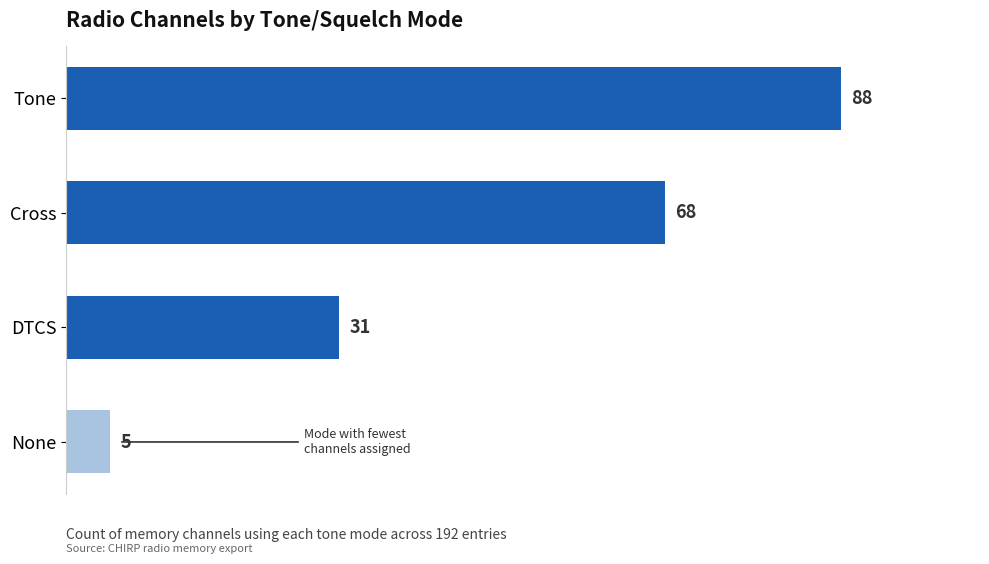

What is the sum of all values?

192